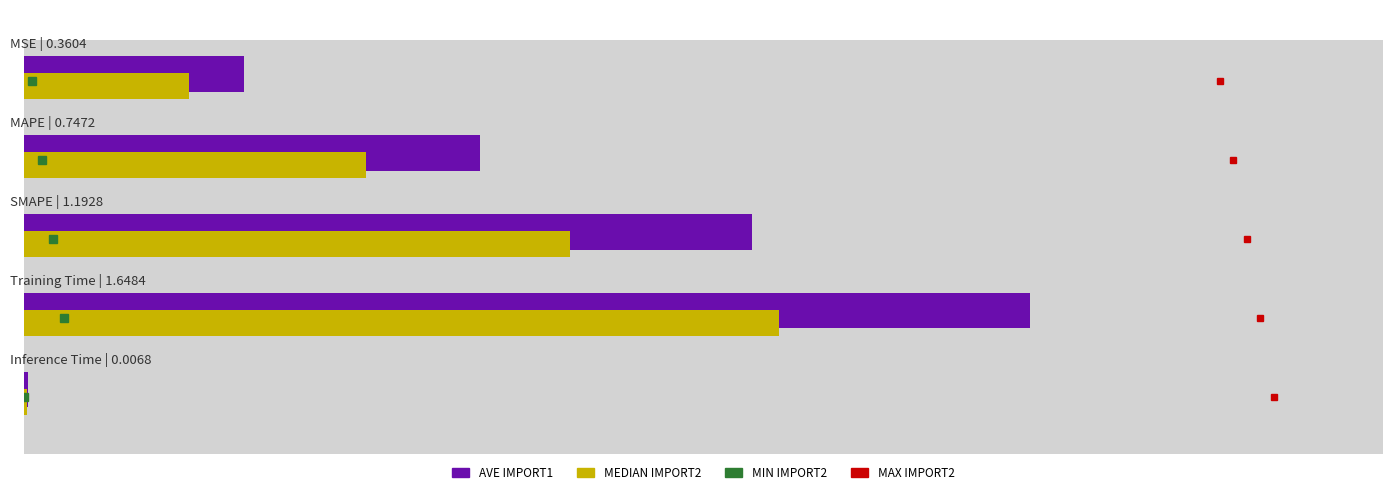

Reading left to right, transcribe all the data shown in this chart.

0.4	0.7	1.2	1.6	0.0